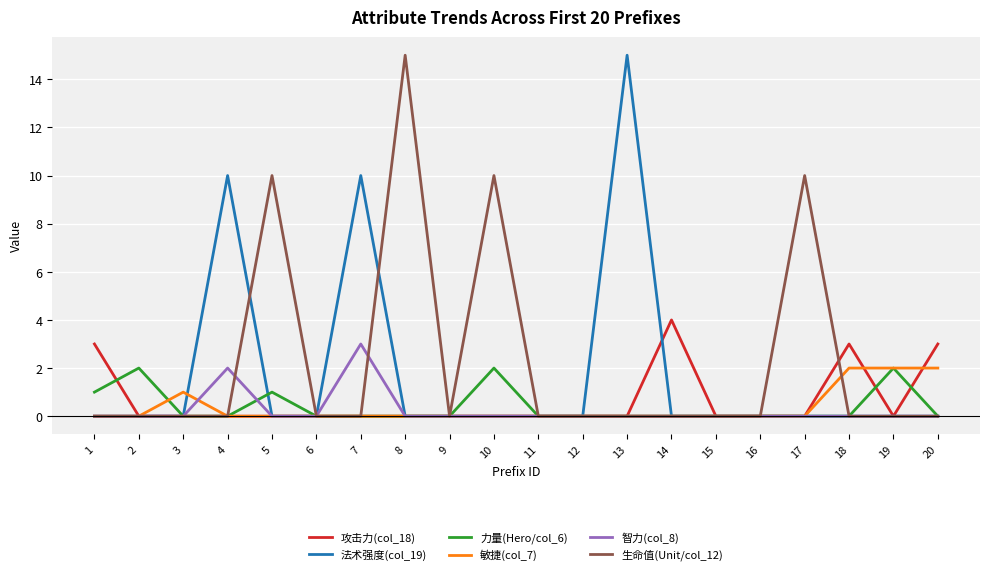

Which category has the highest value in the 法术强度(col_19) series?

13